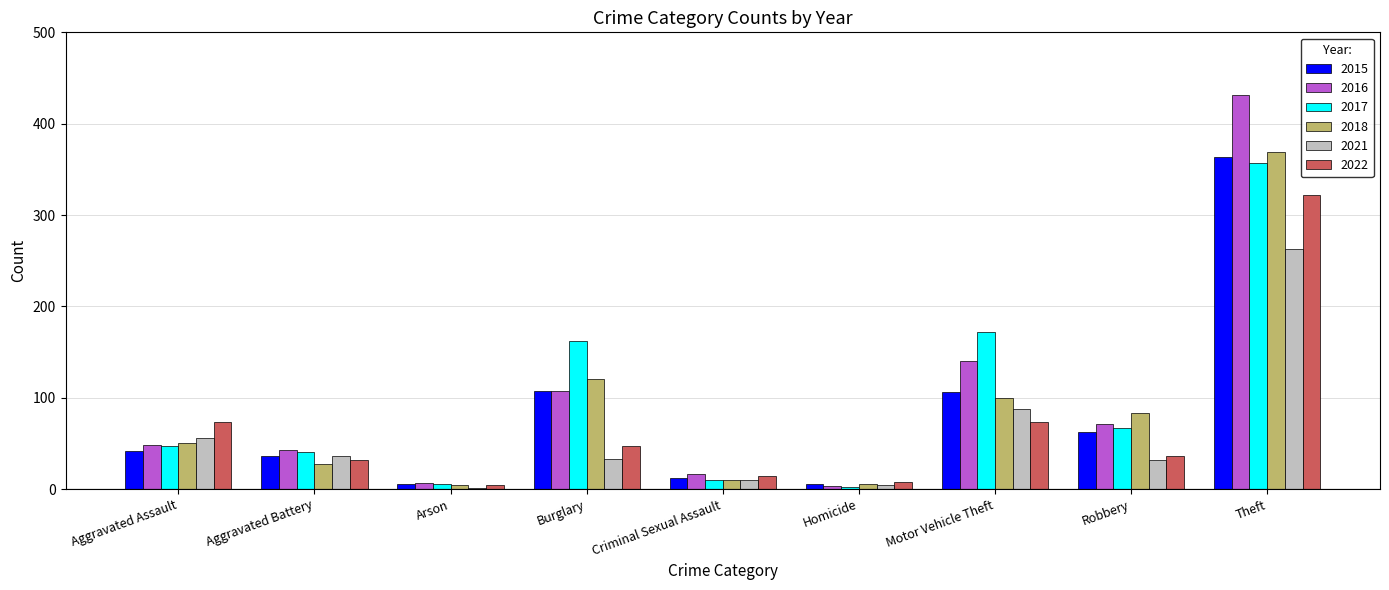

Between Aggravated Assault and Burglary, which series saw the biggest shift?

2017